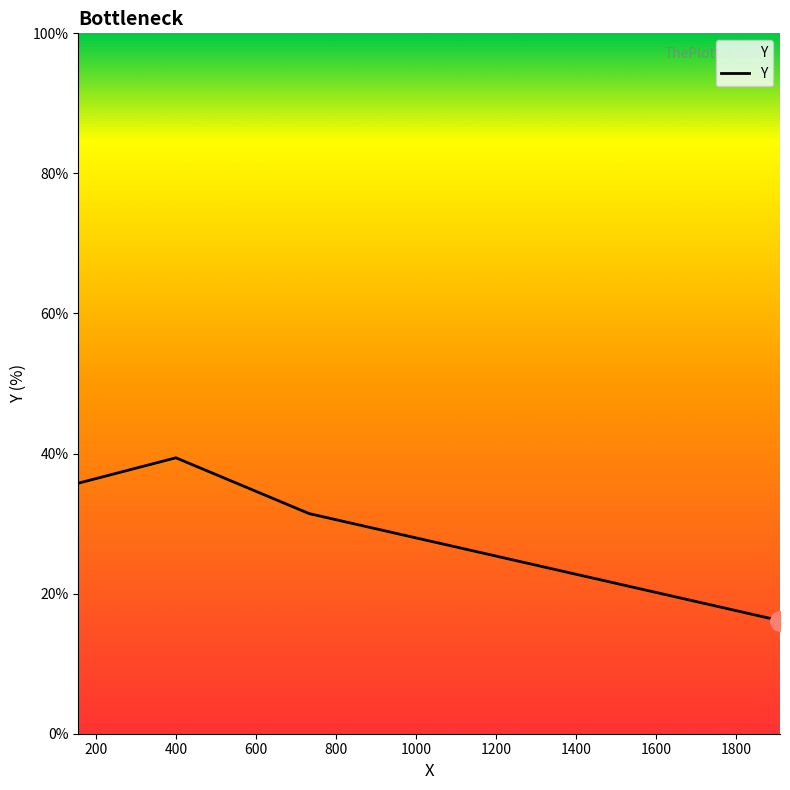

True or false: there are more than 1 points higher than both neighbors.

False